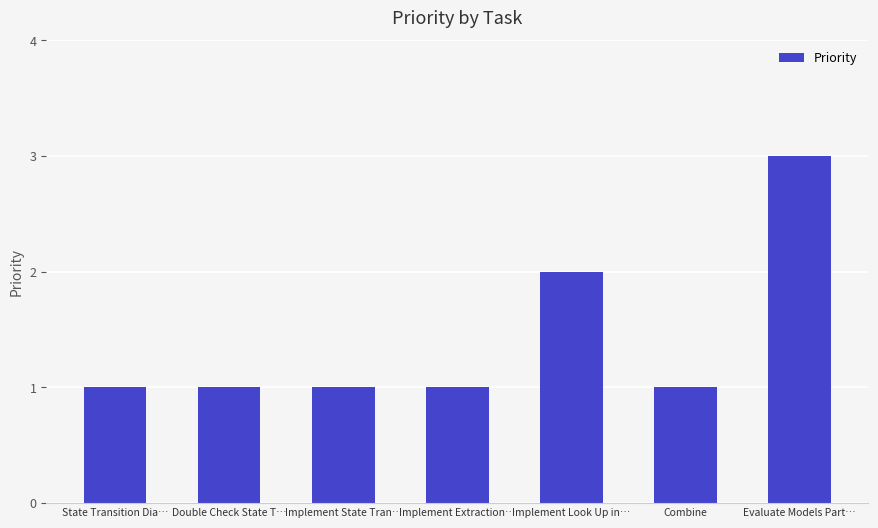

How many data points does each series have?

7